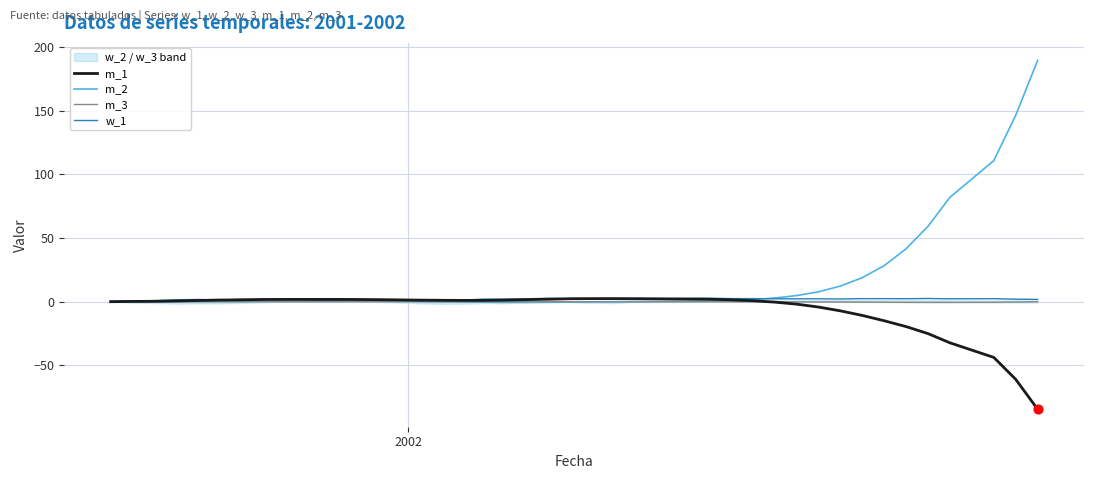

Is the value of m_2 at 6 greater than the value of m_3 at 26?

Yes